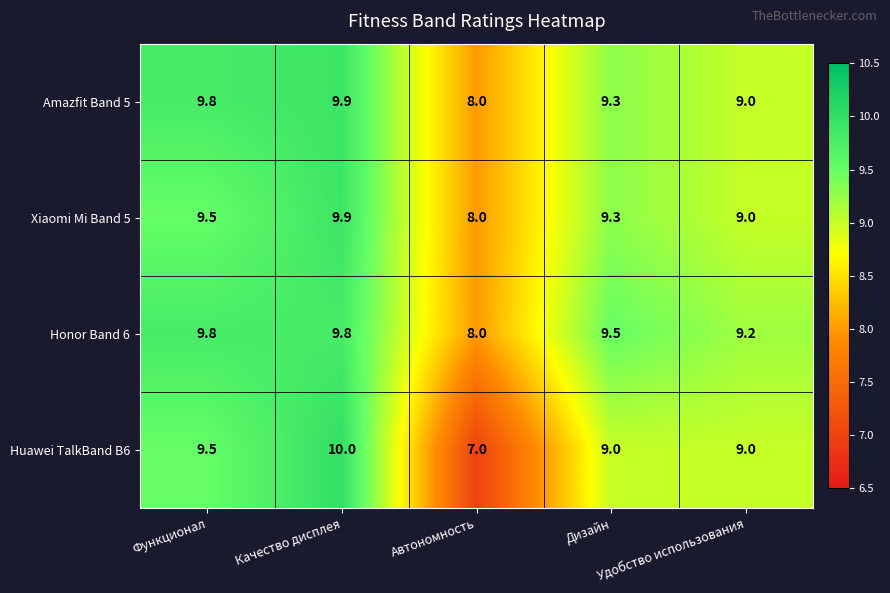

What is the minimum value for Xiaomi Mi Band 5?

8.0